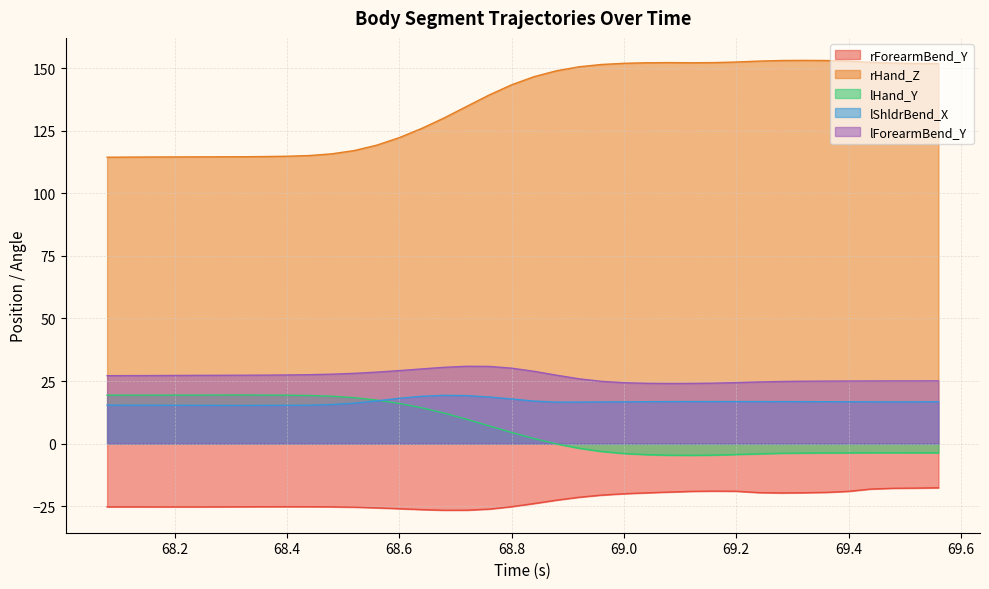

Which series has the widest spread of values?

rHand_Z